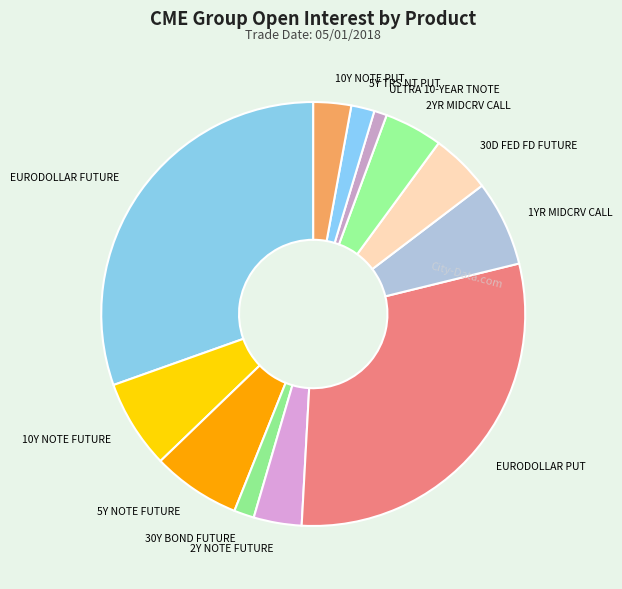

How many slices are in this pie chart?

12